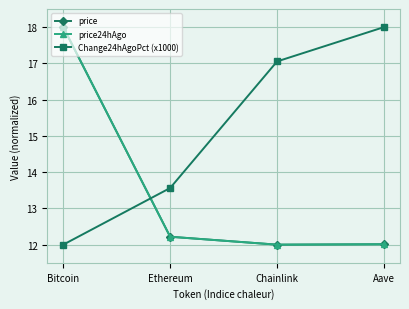

At which label is Change24hAgoPct (x1000) closest to 15?

Ethereum